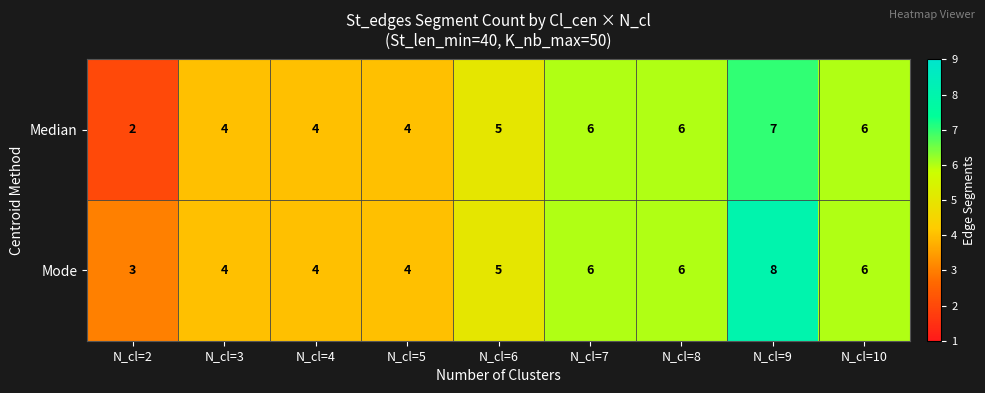

What is the minimum value shown in the chart?

2